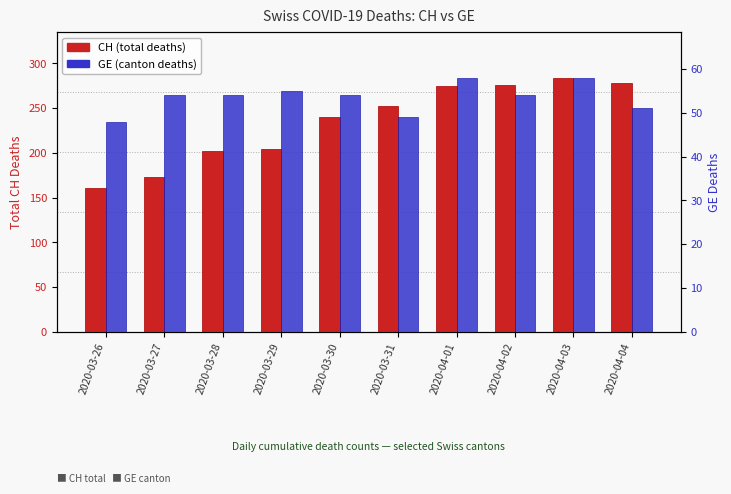

How many categories are shown in the chart?

10